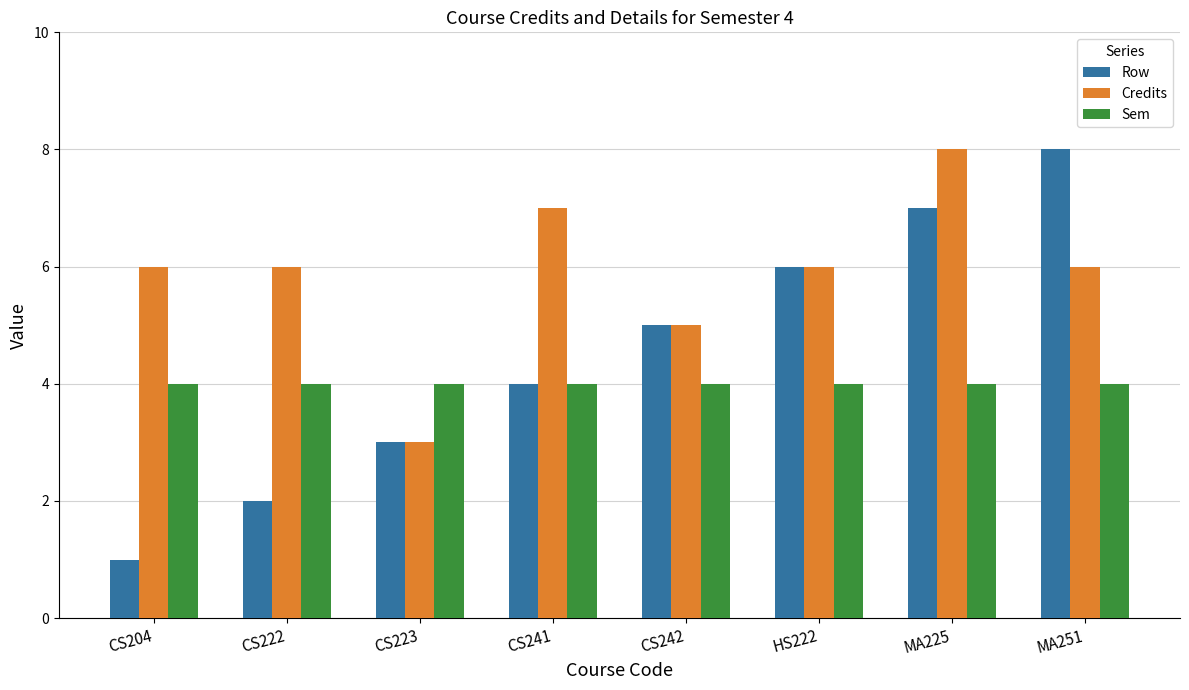

What is the label of the 5th bar from the left?

CS242